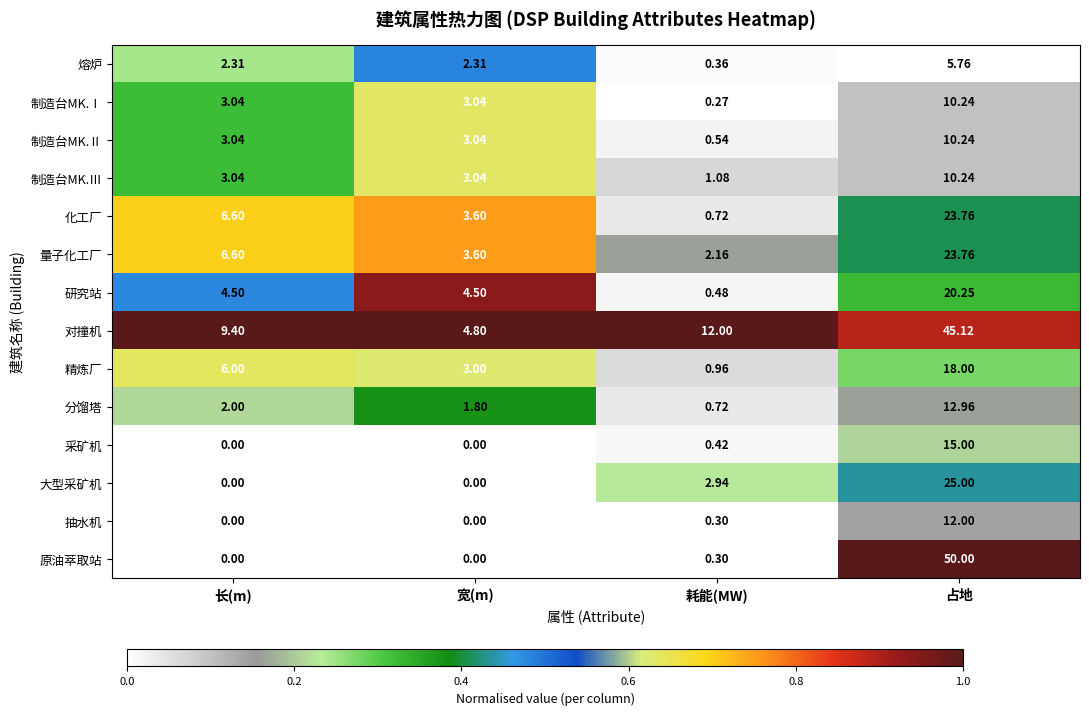

Which category has the highest value across all series?

占地